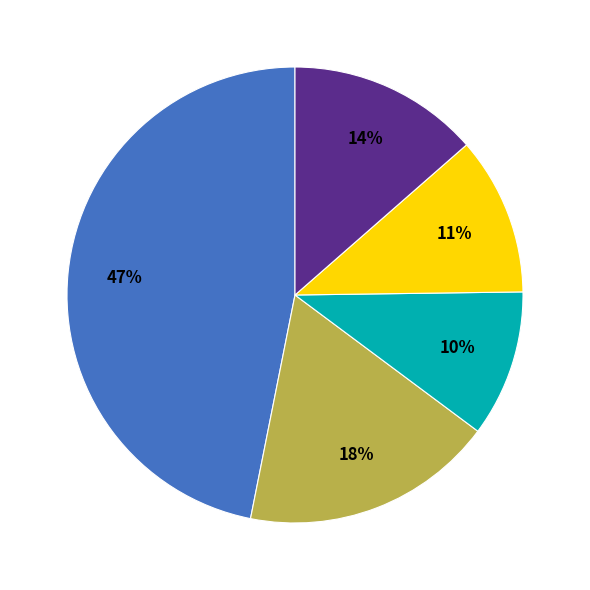

To the nearest percent, what is the average slice percentage?

20%